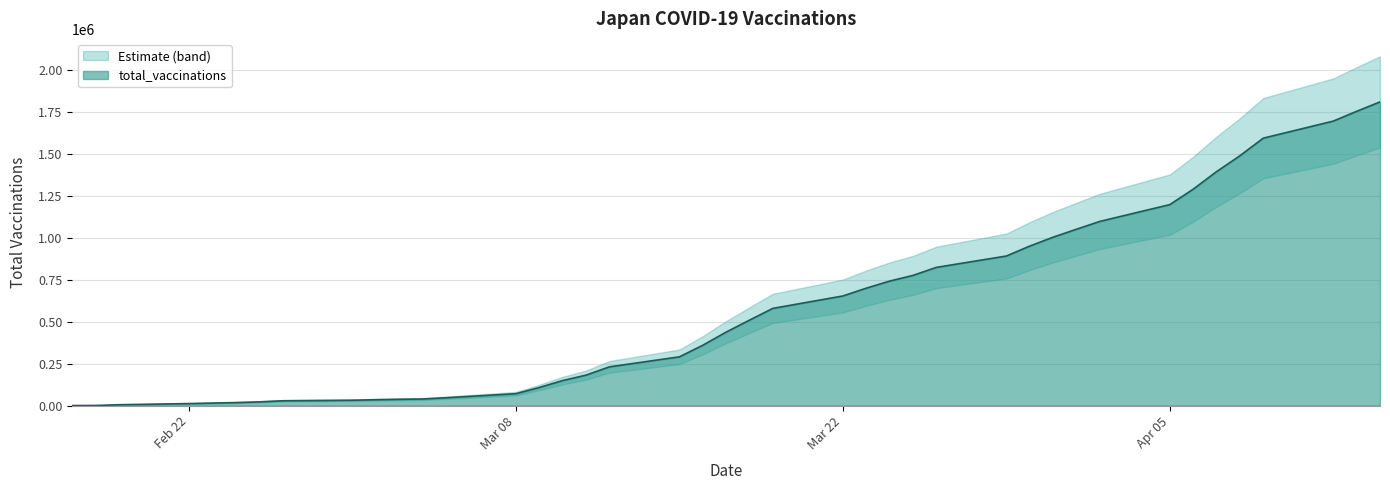

What is the highest value of the total_vaccinations series?

1808495